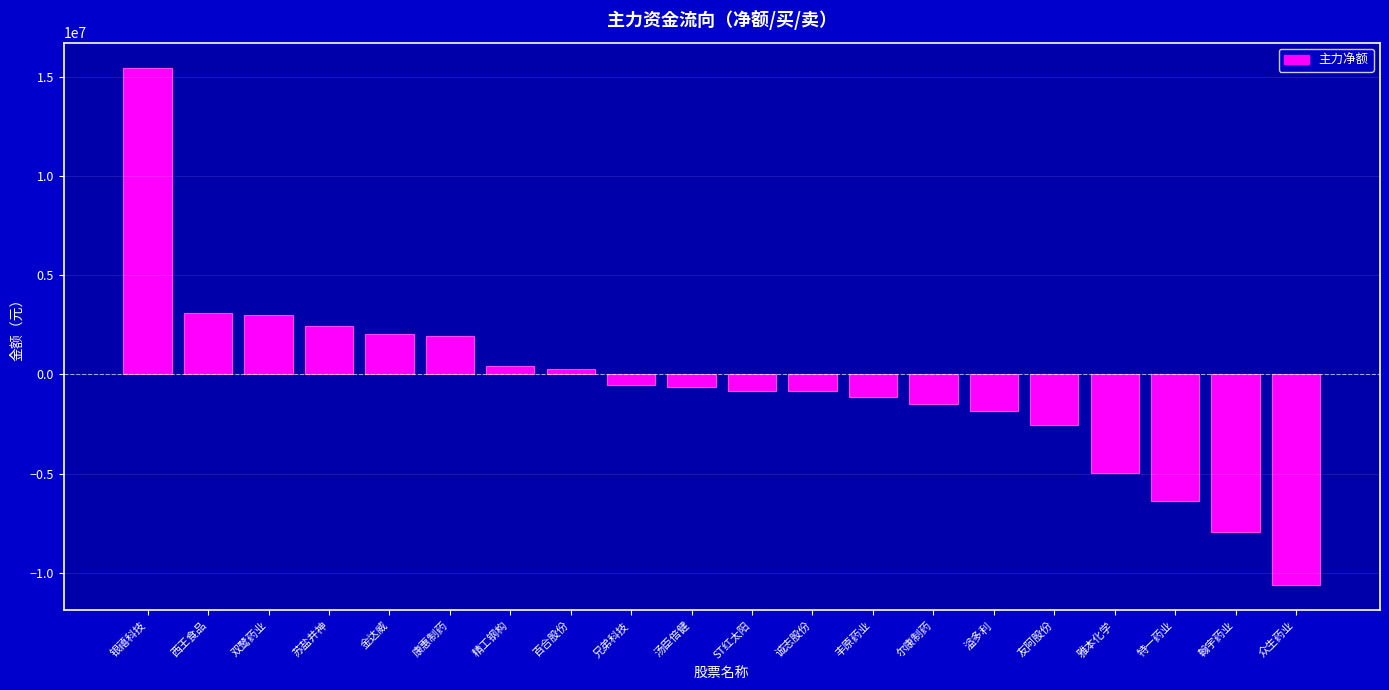

What is the value of the 5th bar from the left?

2011031